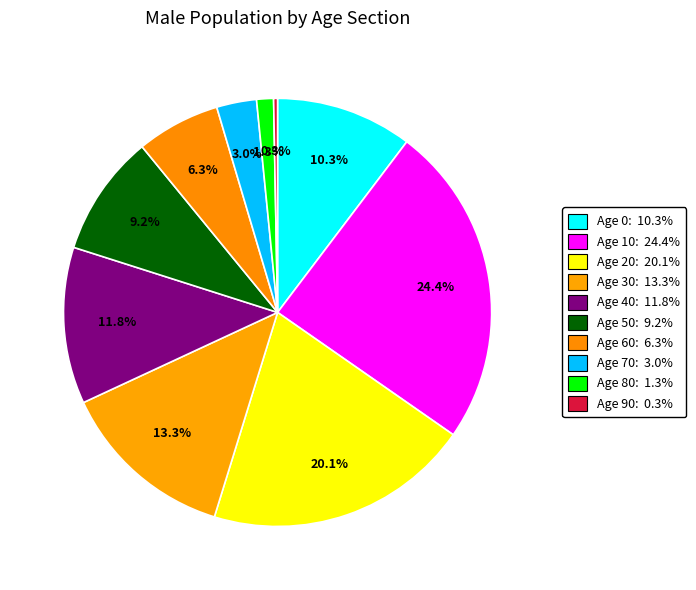

Is there any slice that represents more than half of the pie?

No